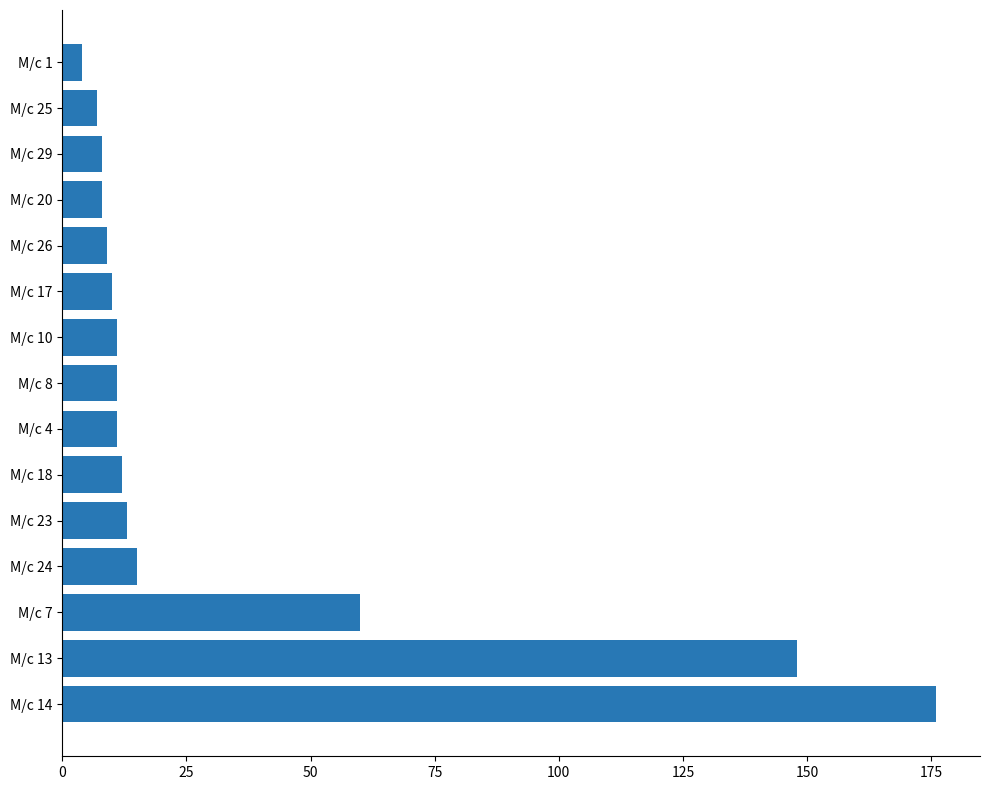

What is the change in value from M/c 23 to M/c 1?

-9